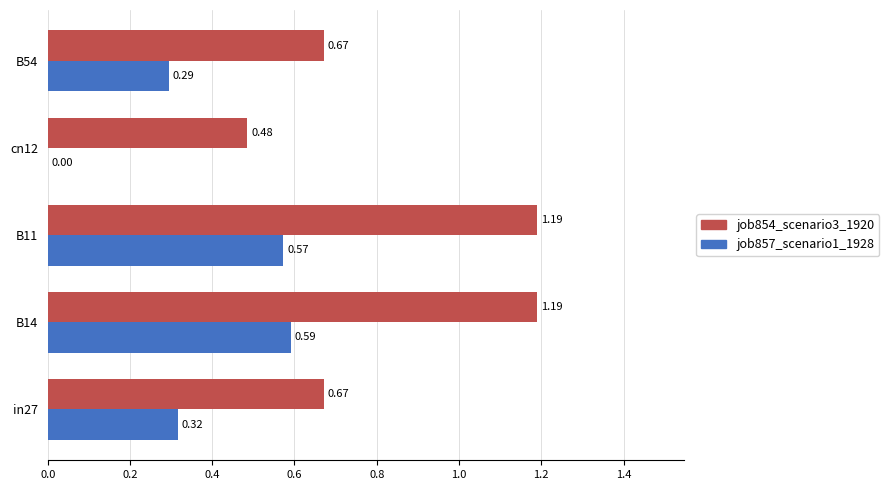

How many job857_scenario1_1928 values are between 0 and 1?

5